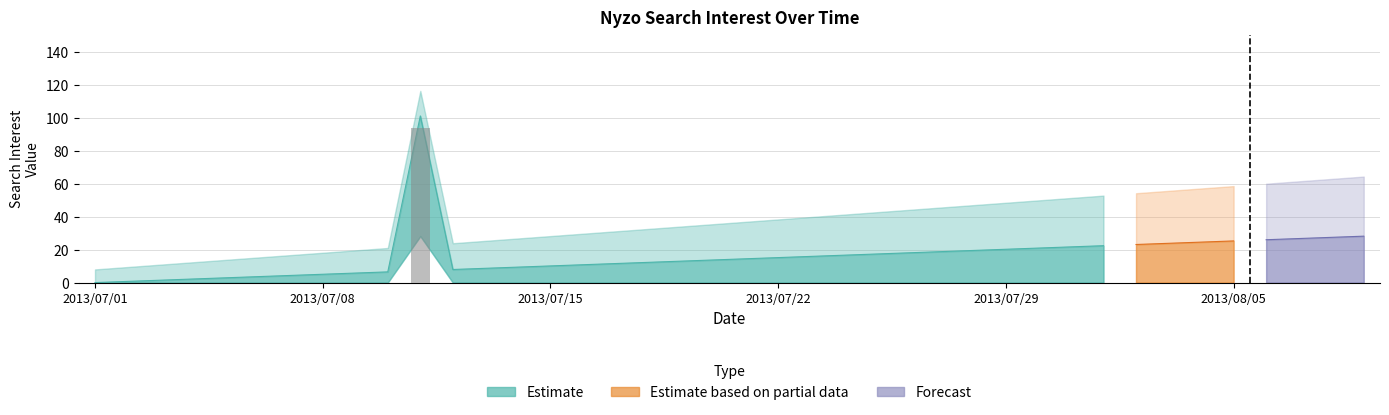

Are the bars horizontal?

No